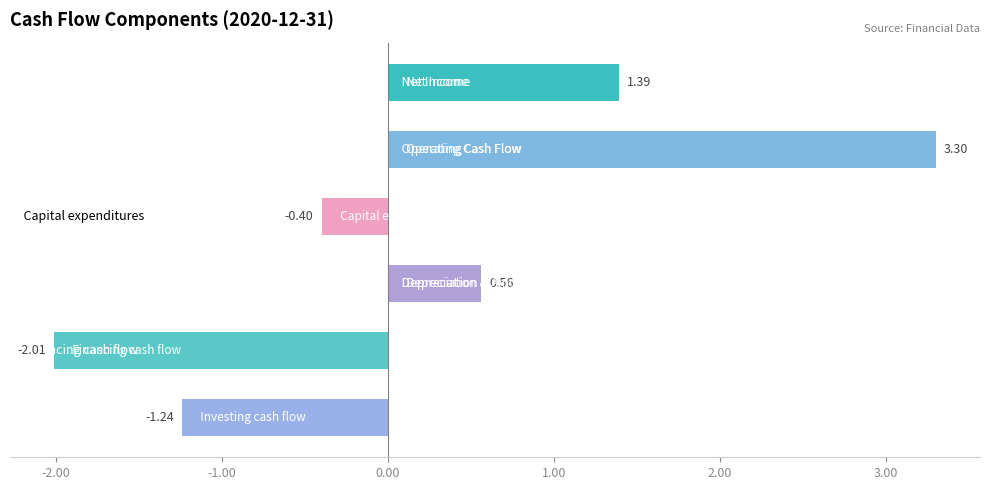

What is the sum of all values?

1.6